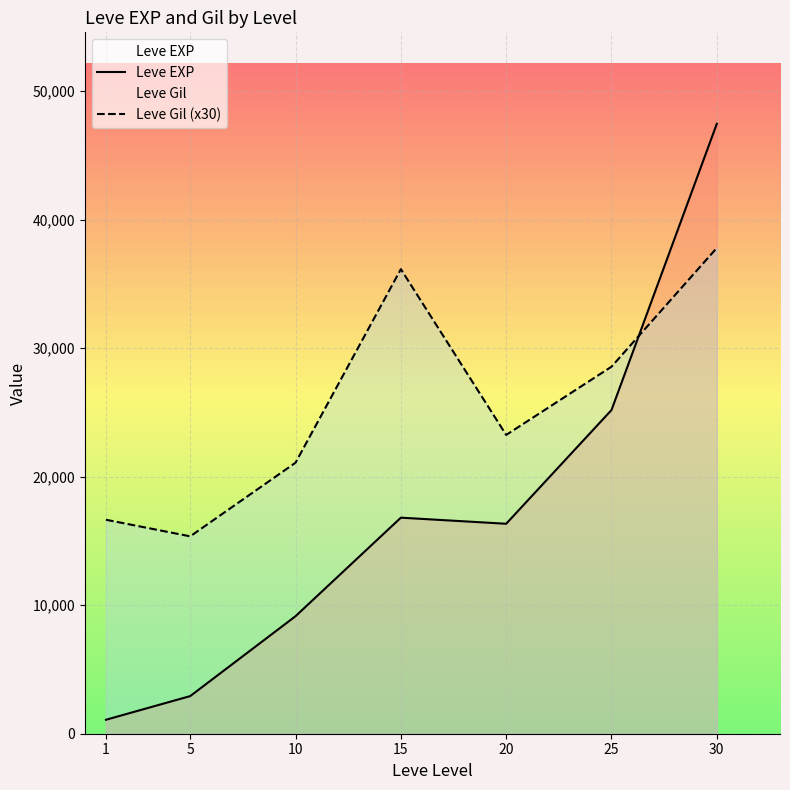

Reading left to right, transcribe all the data shown in this chart.

Leve EXP: 1087	2928	9145	16812	16338	25188	47460
Leve Gil (x30): 16650	15360	21090	36150	23250	28560	37800